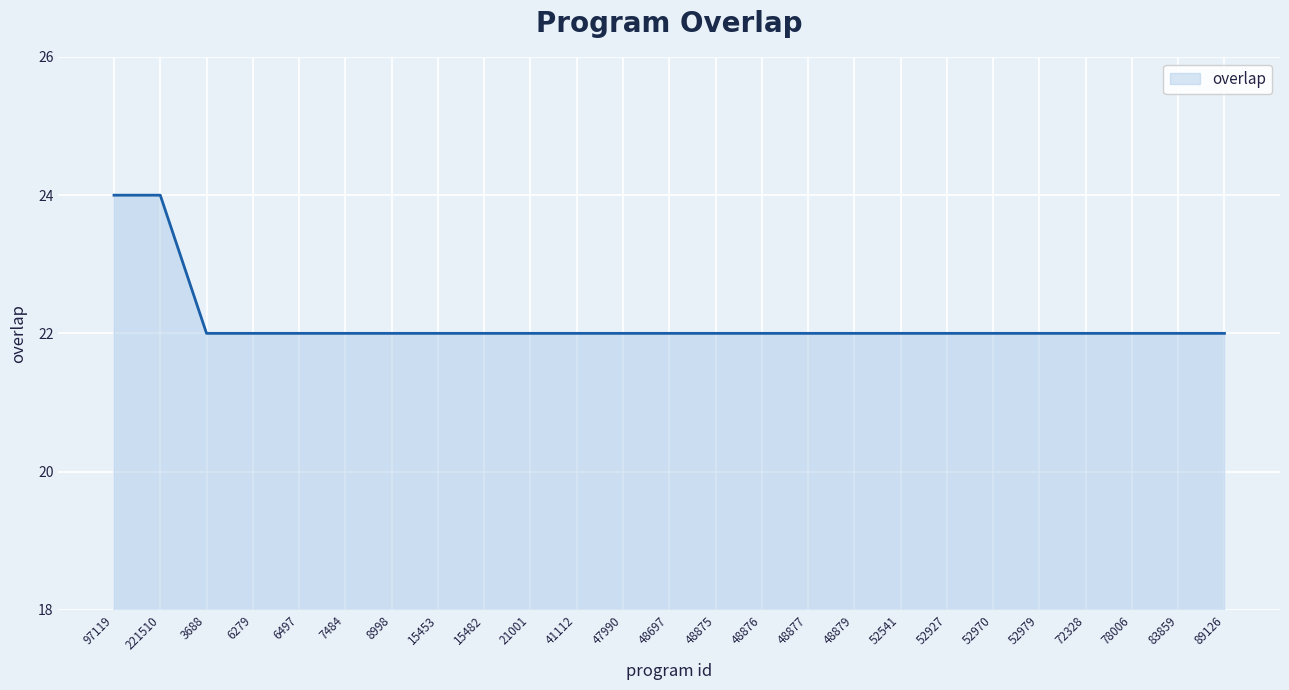

What is the change in value from 221510 to 15482?

-2